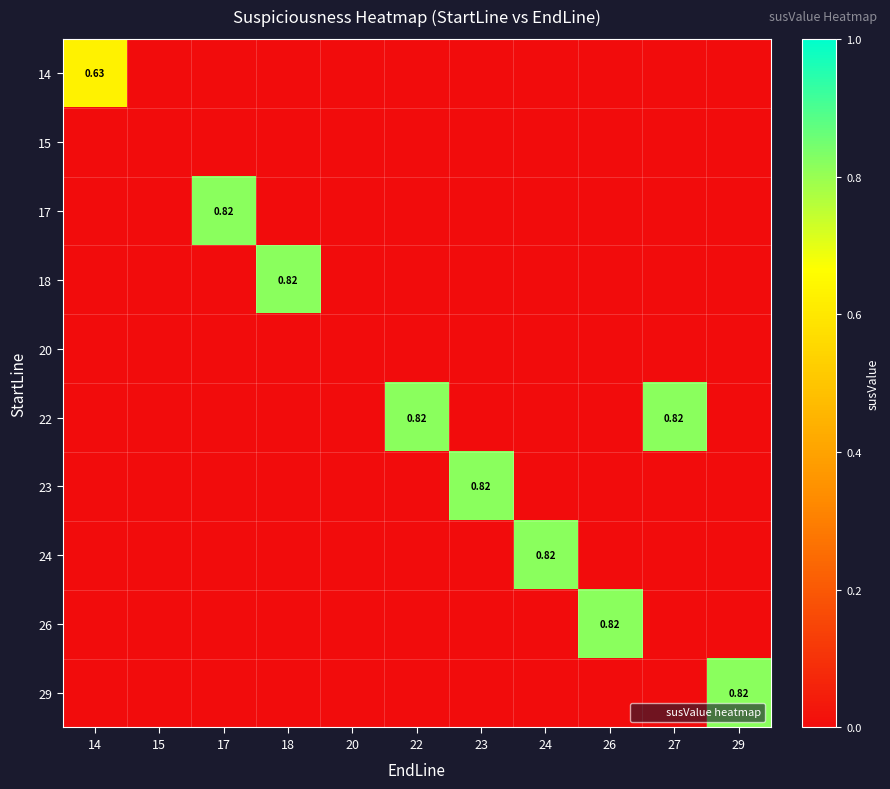

At how many categories does at least one series exceed 0?

9